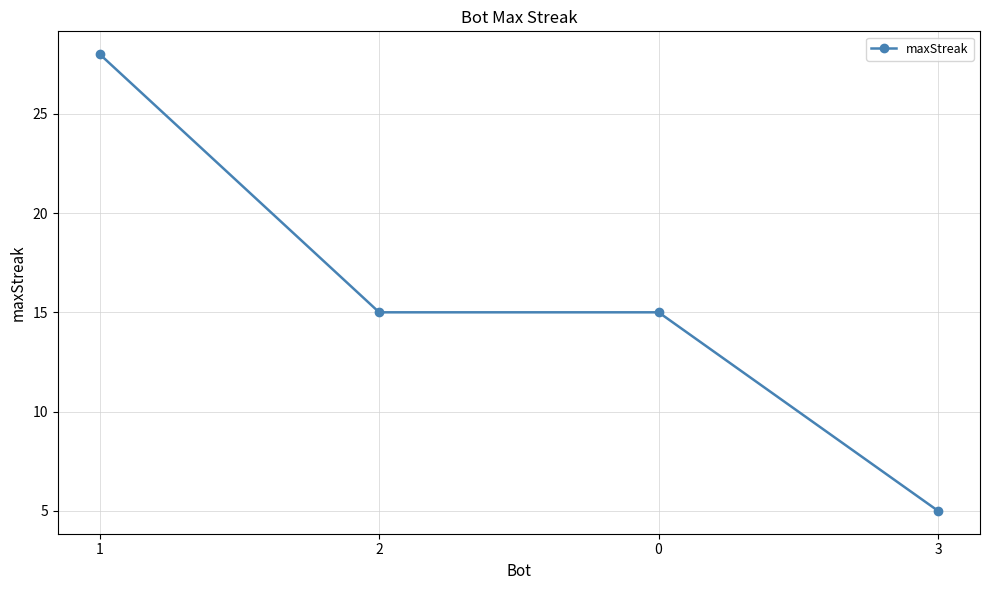

What is the sum of the values at 3 and 2?

20